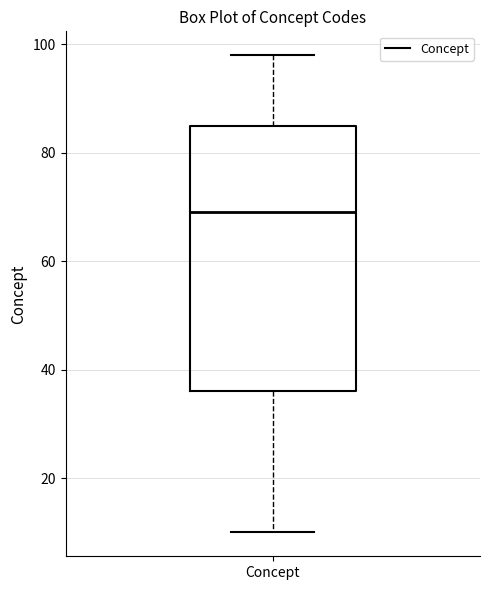

Where does the upper whisker of the box for Concept end on the y-axis? The values are not printed on the chart, so give them approximately, as read against the axis.

98